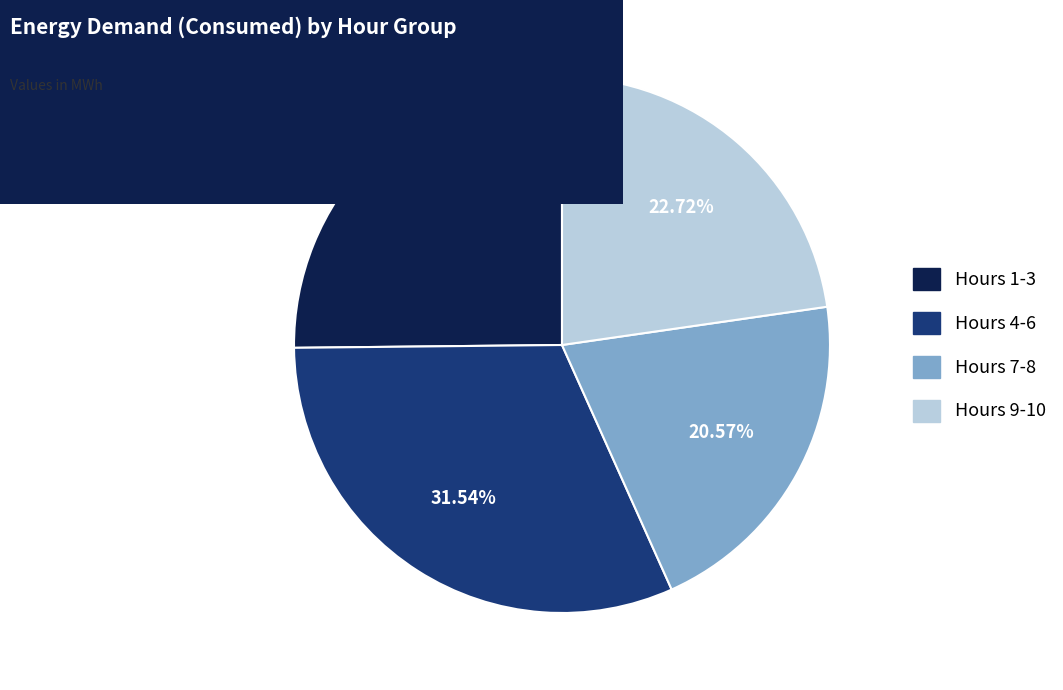

Is there a majority slice in this chart?

No